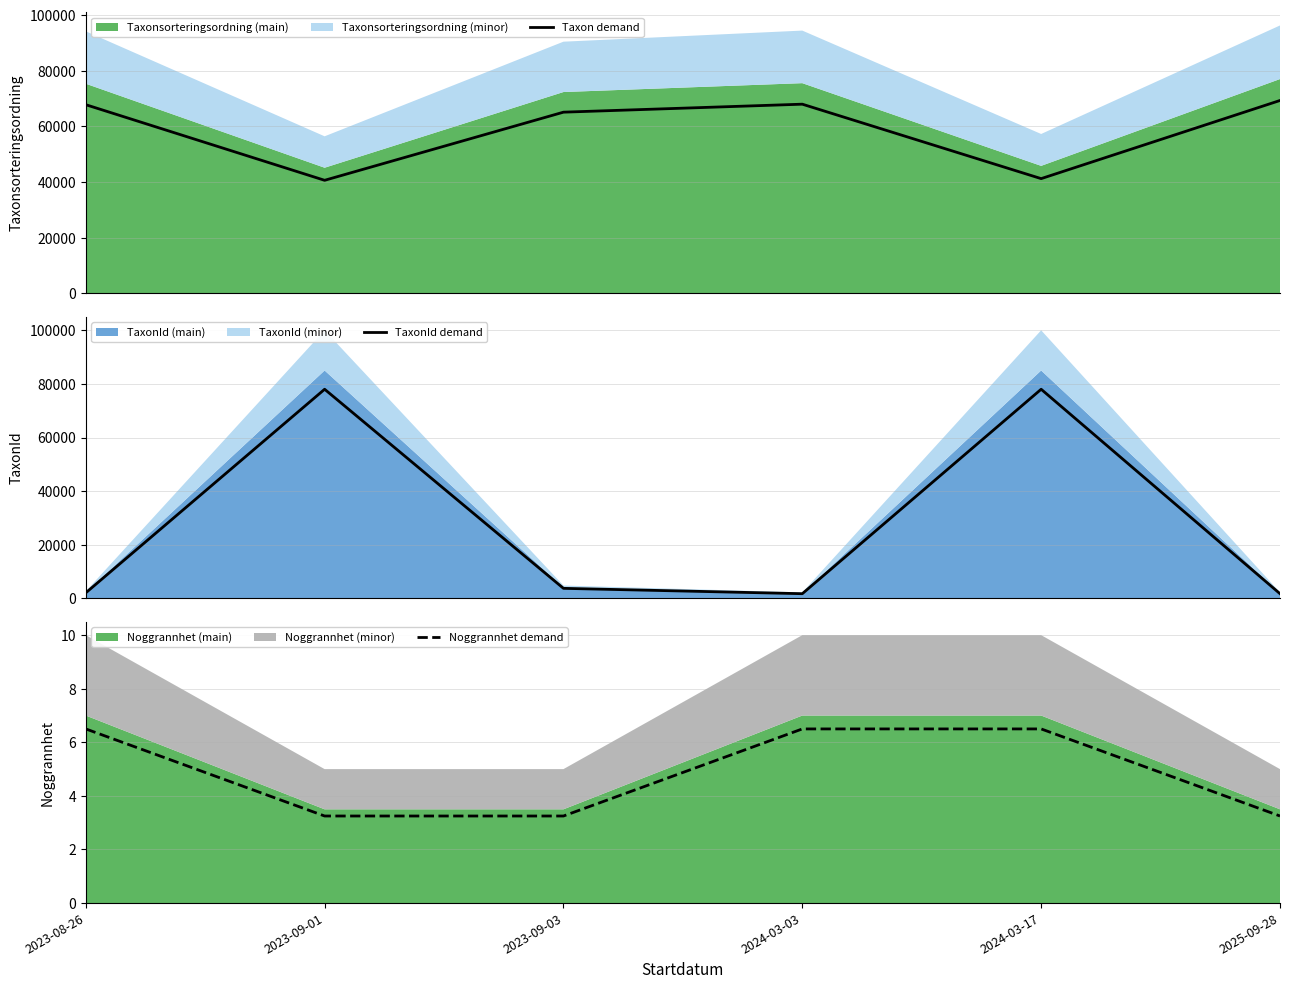

Does the chart have visible grid lines?

Yes